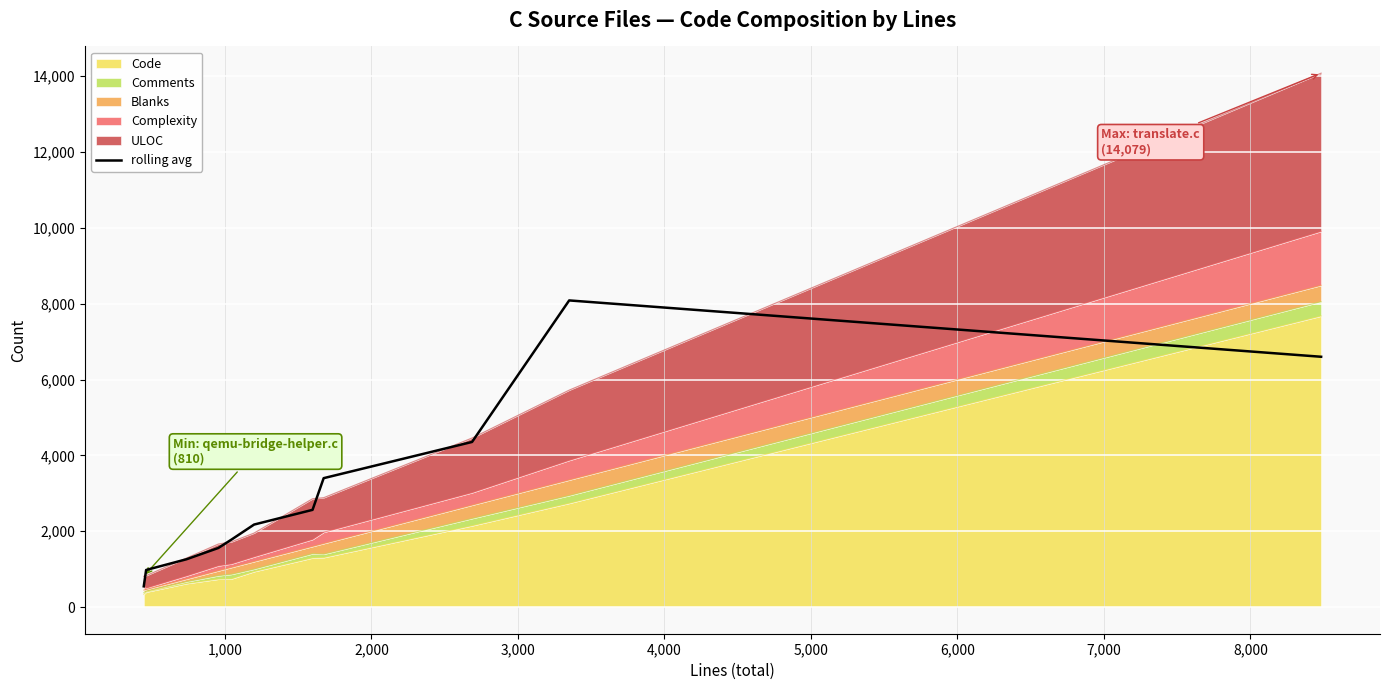

Is it true that the value at 1,000 is 976.7?

True